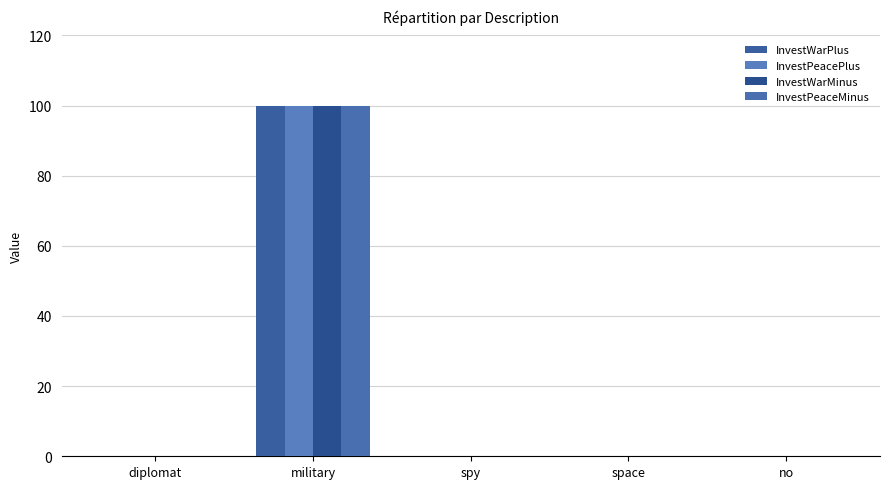

Reading left to right, list all the values displayed in this chart.

InvestWarPlus: diplomat=0	military=100	spy=0	space=0	no=0
InvestPeacePlus: diplomat=0	military=100	spy=0	space=0	no=0
InvestWarMinus: diplomat=0	military=100	spy=0	space=0	no=0
InvestPeaceMinus: diplomat=0	military=100	spy=0	space=0	no=0